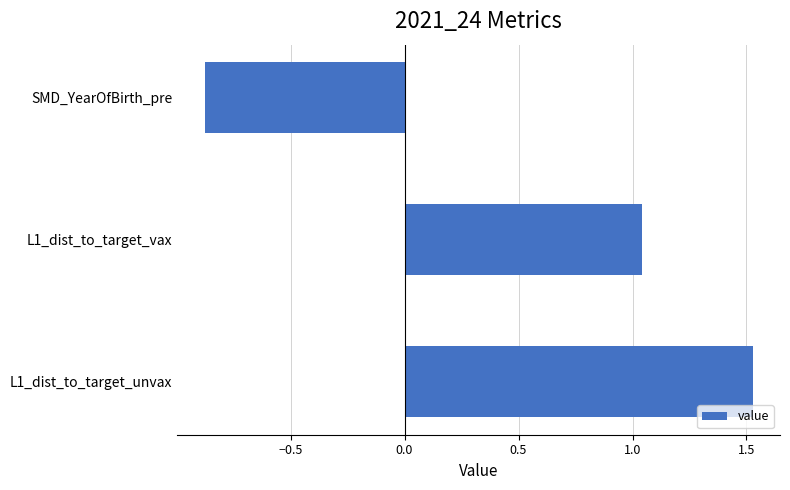

How many categories are shown in the chart?

3